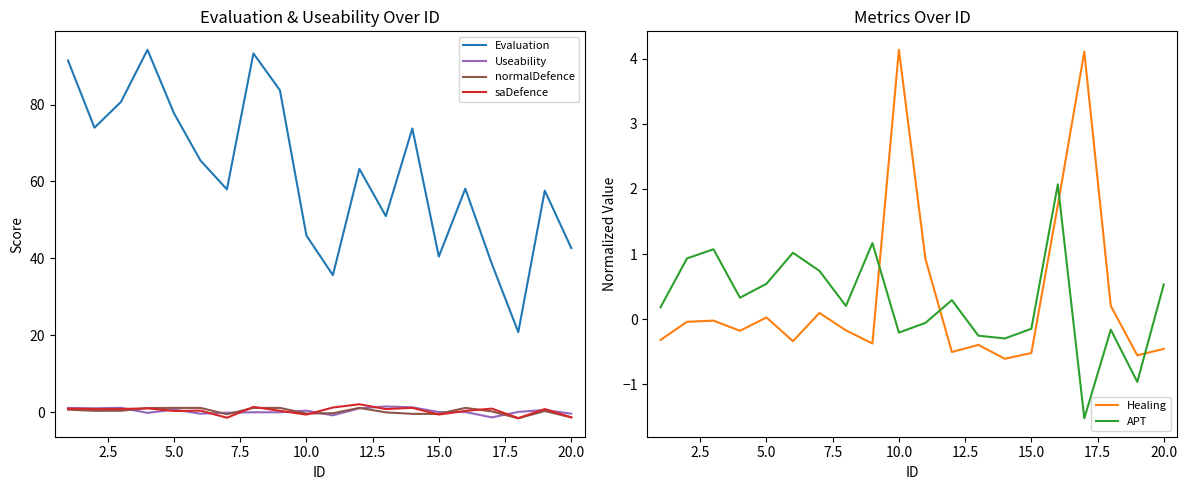

Rank the series by their maximum value, from highest to lowest.

Evaluation, Healing, APT, saDefence, Useability, normalDefence